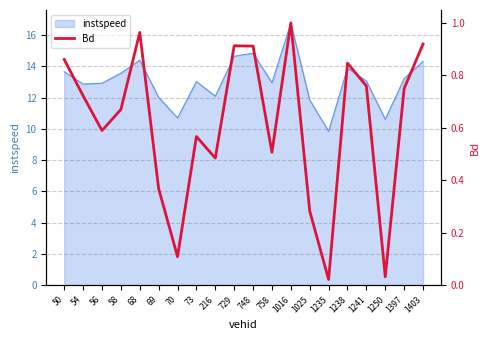

The value at 729 is 0.9. True or false?

True